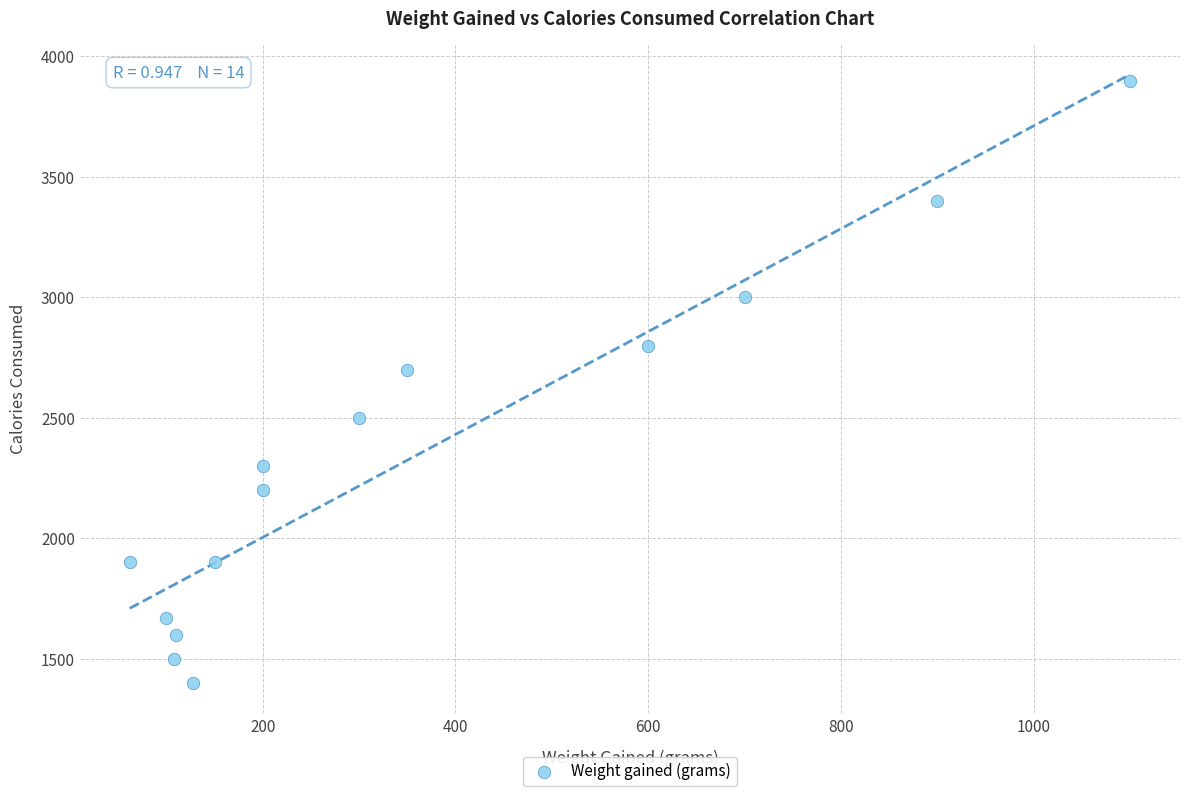

What is the range of Y values (max minus min)?

2500